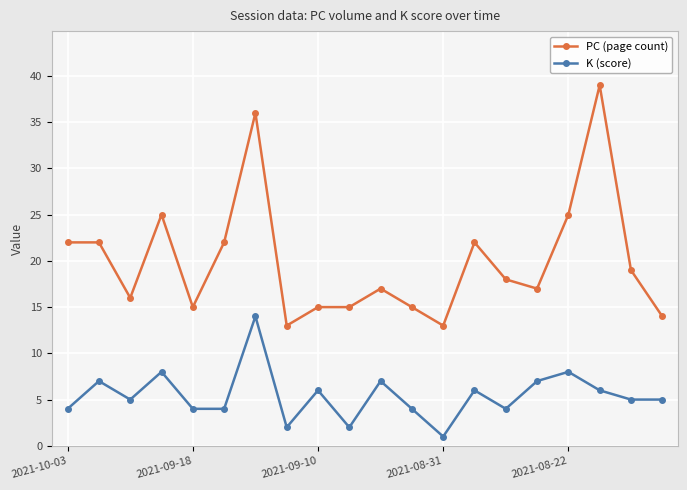

What is the sum of all PC (page count) values?

400